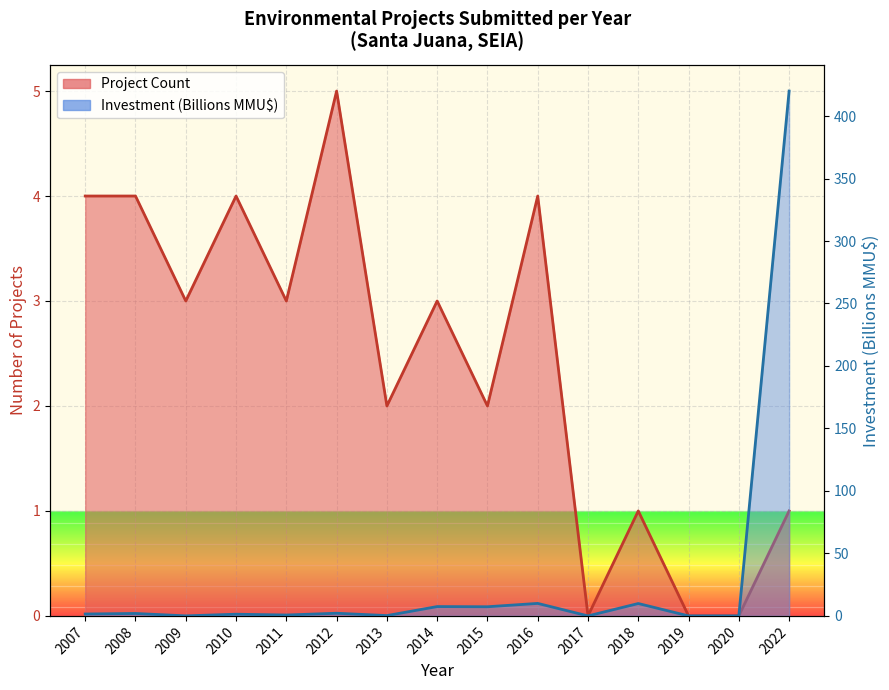

True or false: the data shows 1.9 at 2008.

True